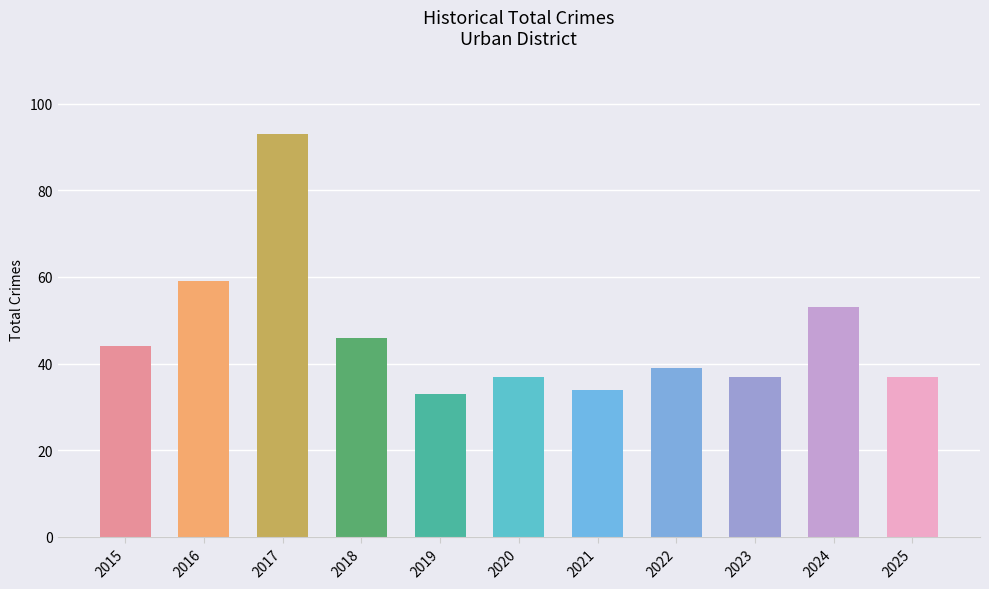

How many values are below 39?

5